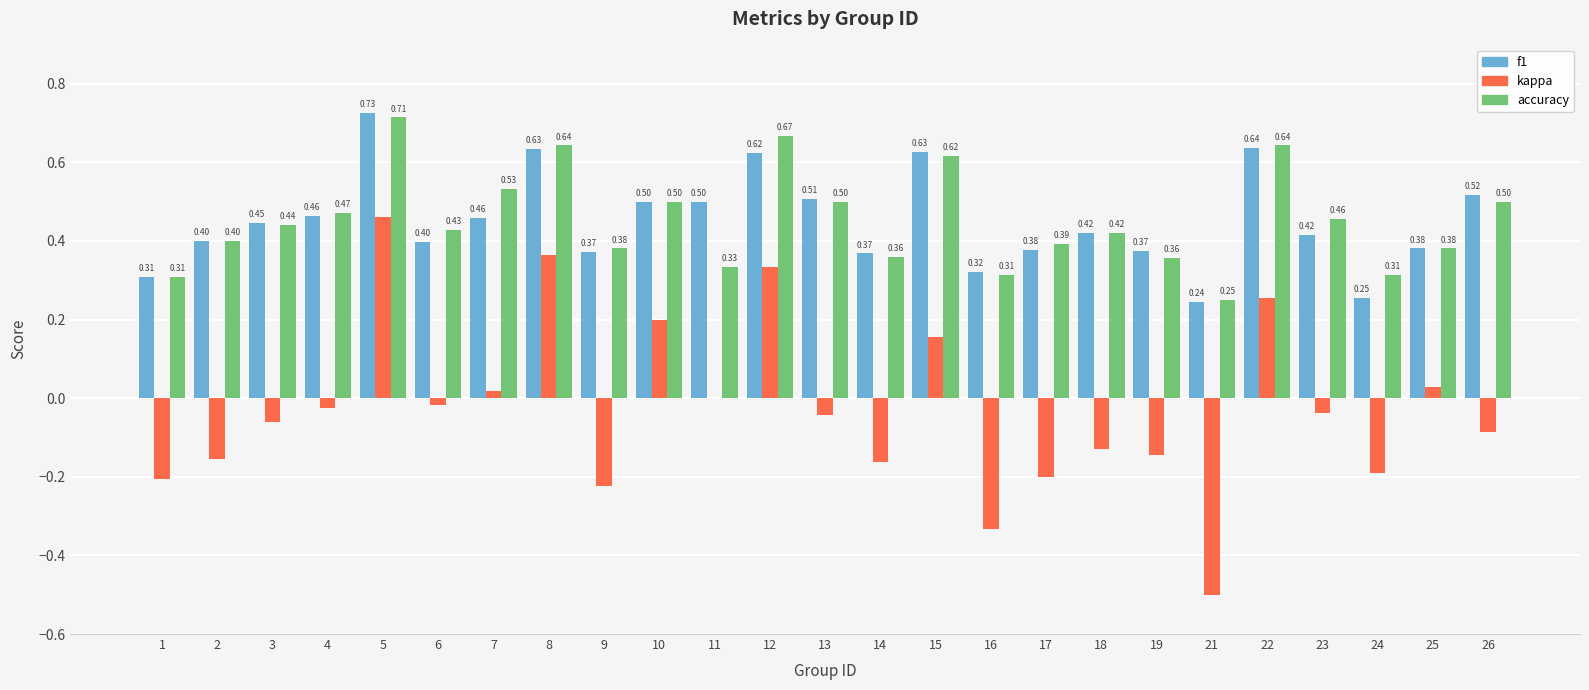

At which category is the sum across all series the highest?

5